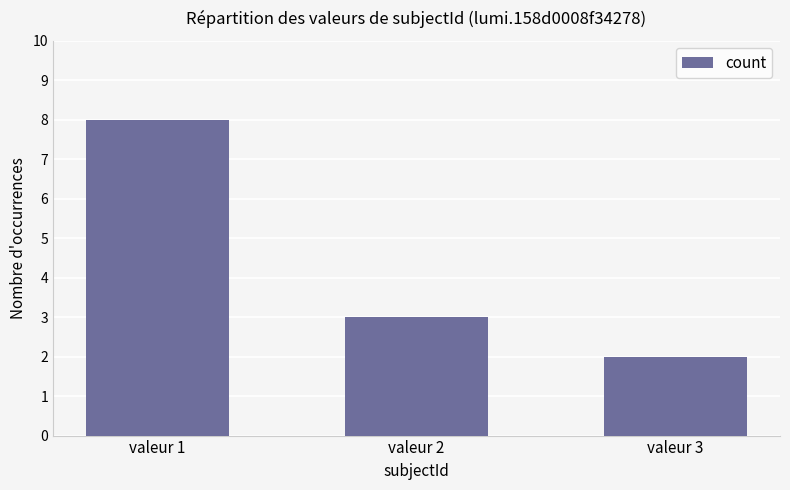

True or false: the data shows 3 at valeur 3.

False